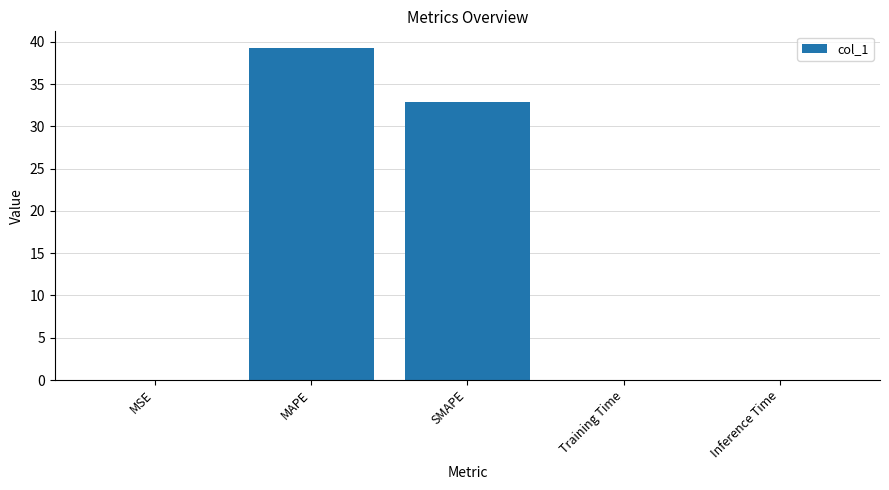

Which category has the highest value across all series?

MAPE